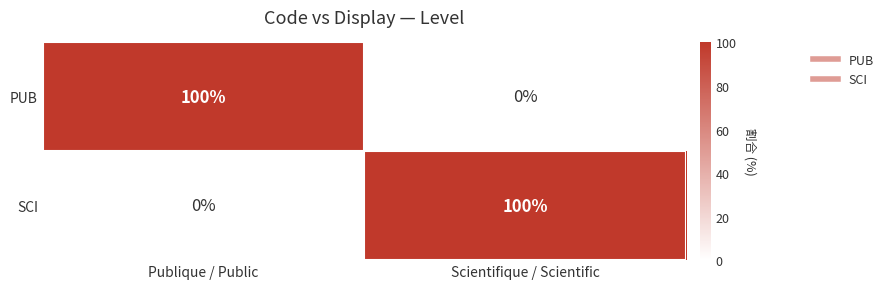

What is the difference between the highest and lowest values at Scientifique / Scientific?

100